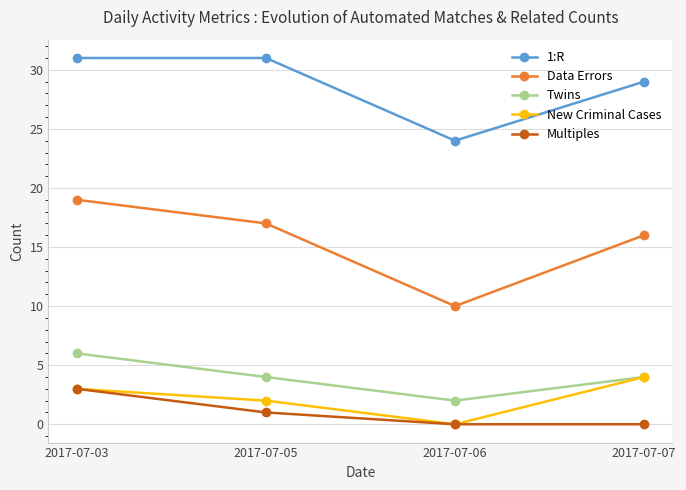

The value of Multiples at 2017-07-06 is 2. True or false?

False